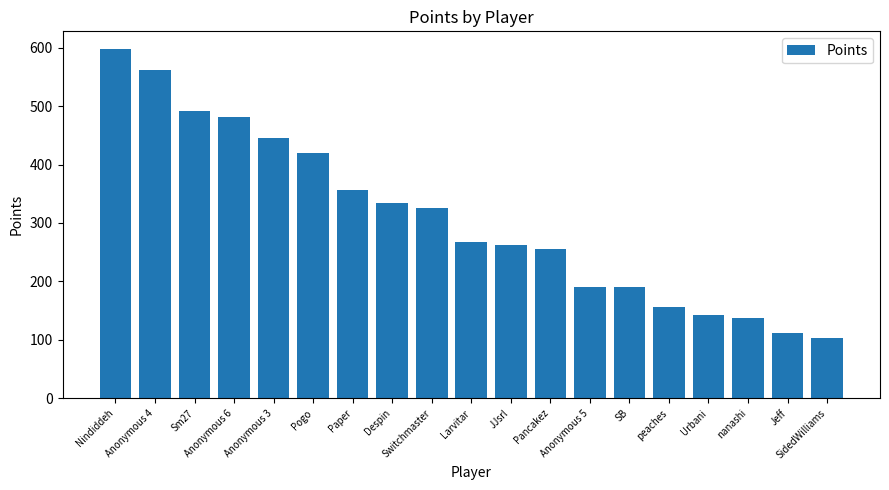

What is the label of the 9th bar from the left?

Switchmaster